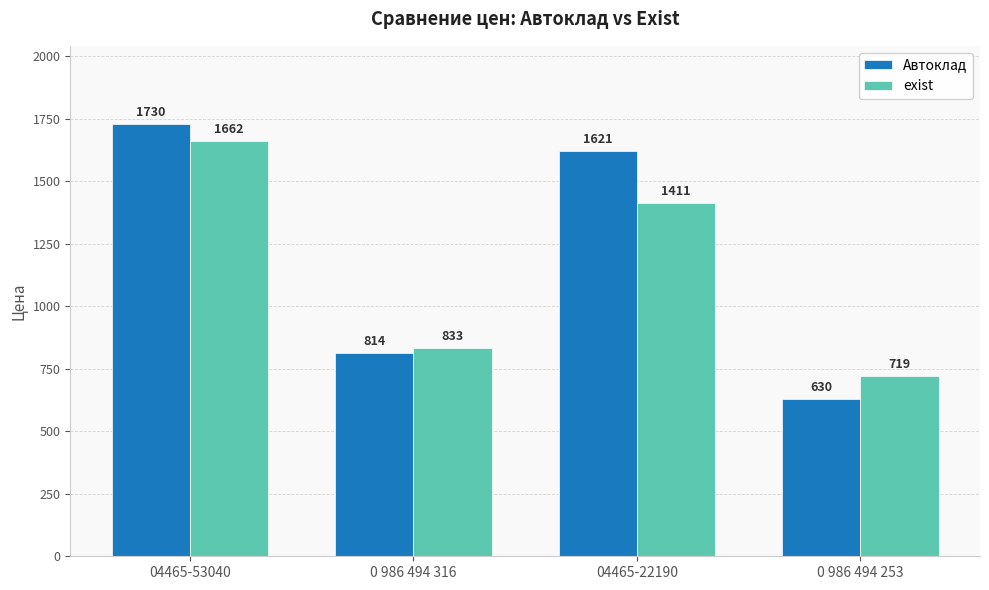

Which label corresponds to the smallest value in the chart?

0 986 494 253